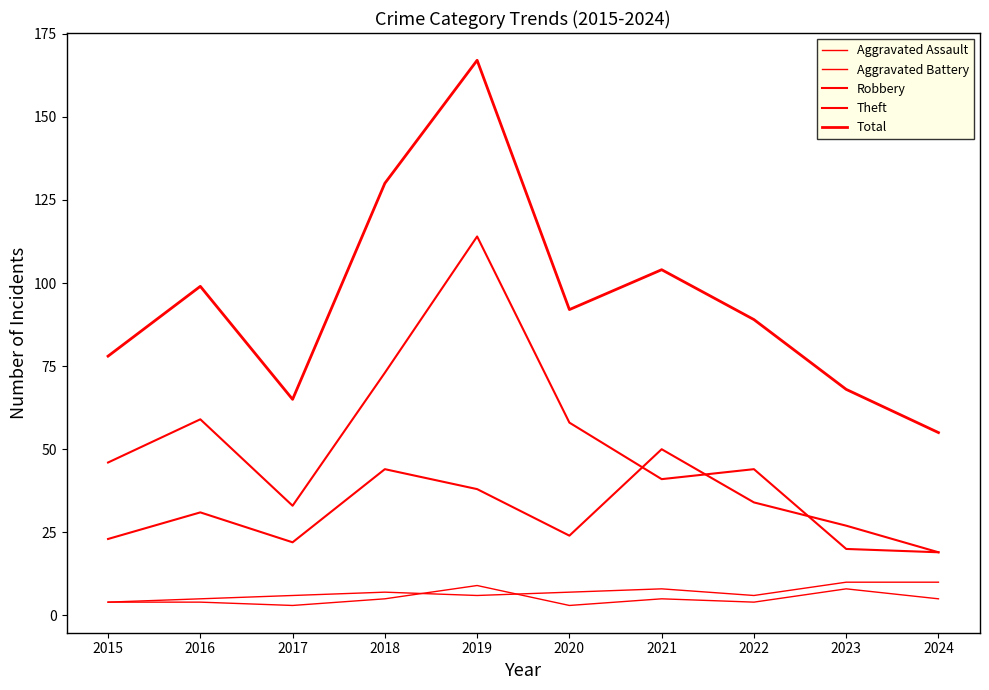

How many lines are shown in the chart?

5